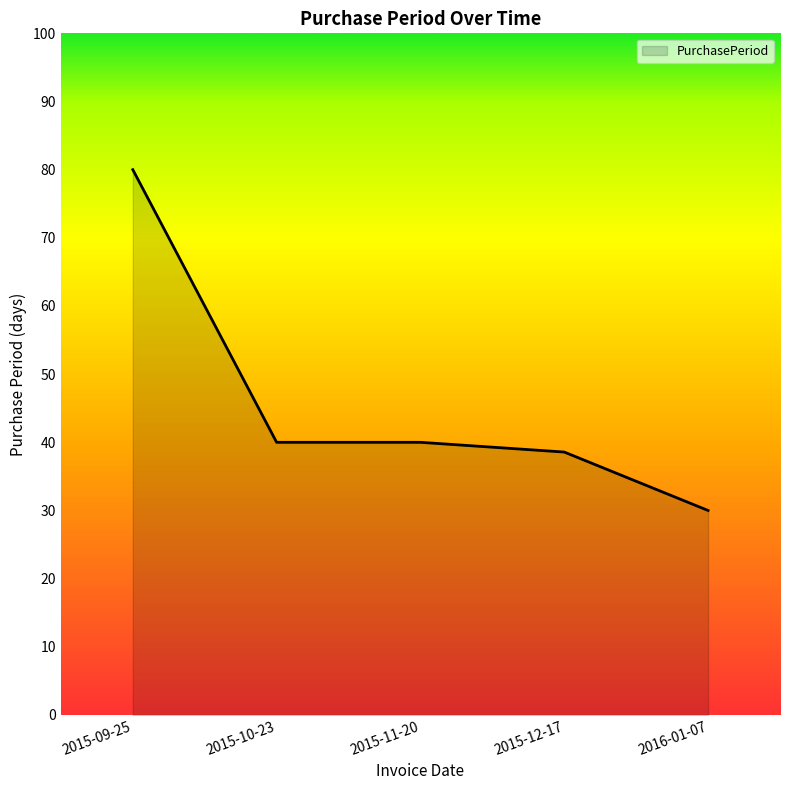

At which category does the chart reach its minimum across all series?

2016-01-07